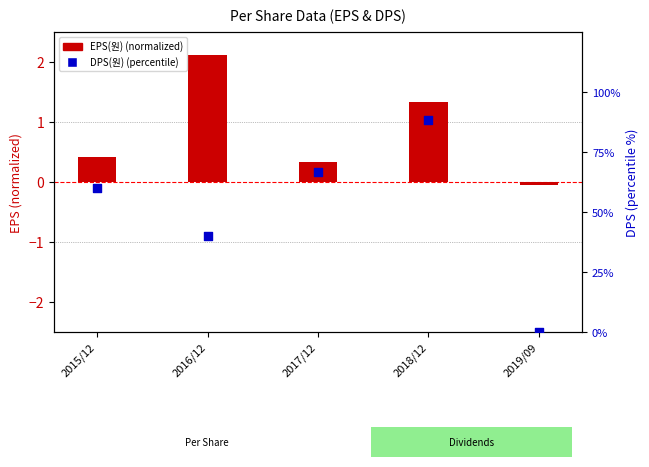

At which category is the sum across all series the highest?

2018/12